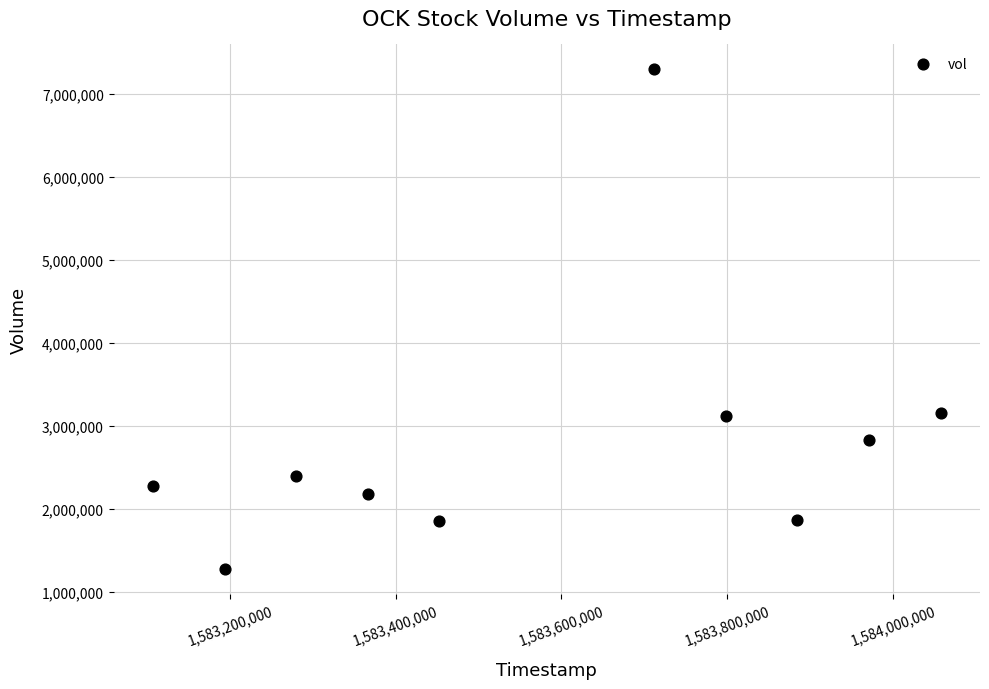

What is the range of Y values (max minus min)?

6009100